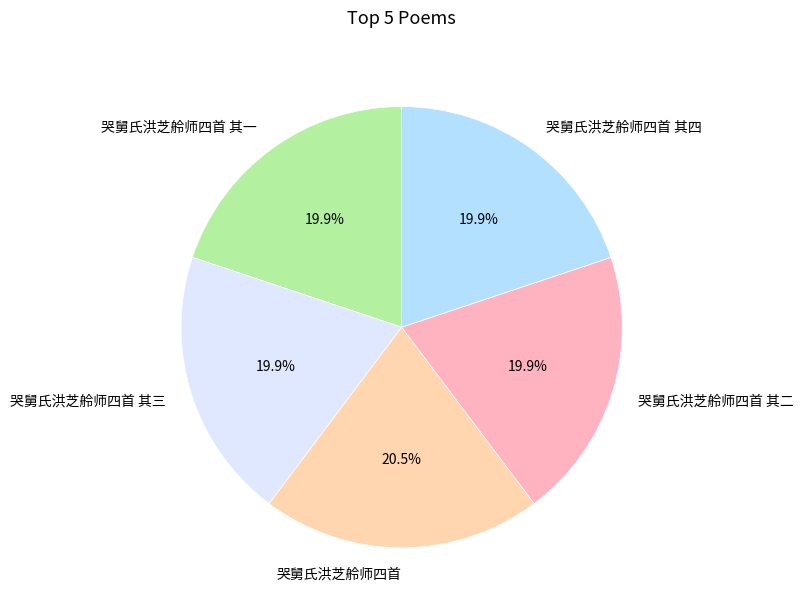

To the nearest percent, what is the combined percentage of 哭舅氏洪芝舲师四首 其四 and 哭舅氏洪芝舲师四首 其三?

40%